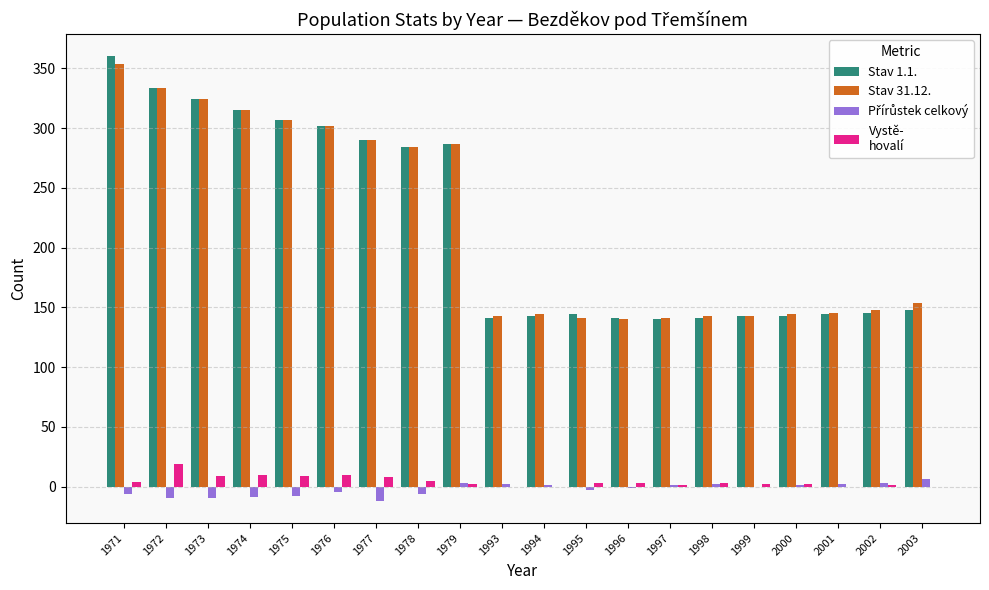

Which category has the highest value across all series?

1971